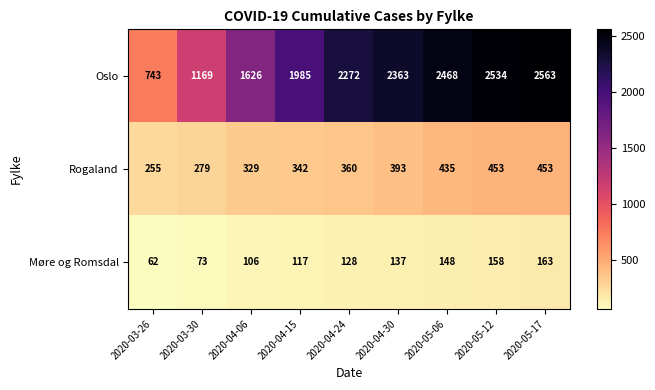

The value of Møre og Romsdal at 2020-04-30 is 137. True or false?

True